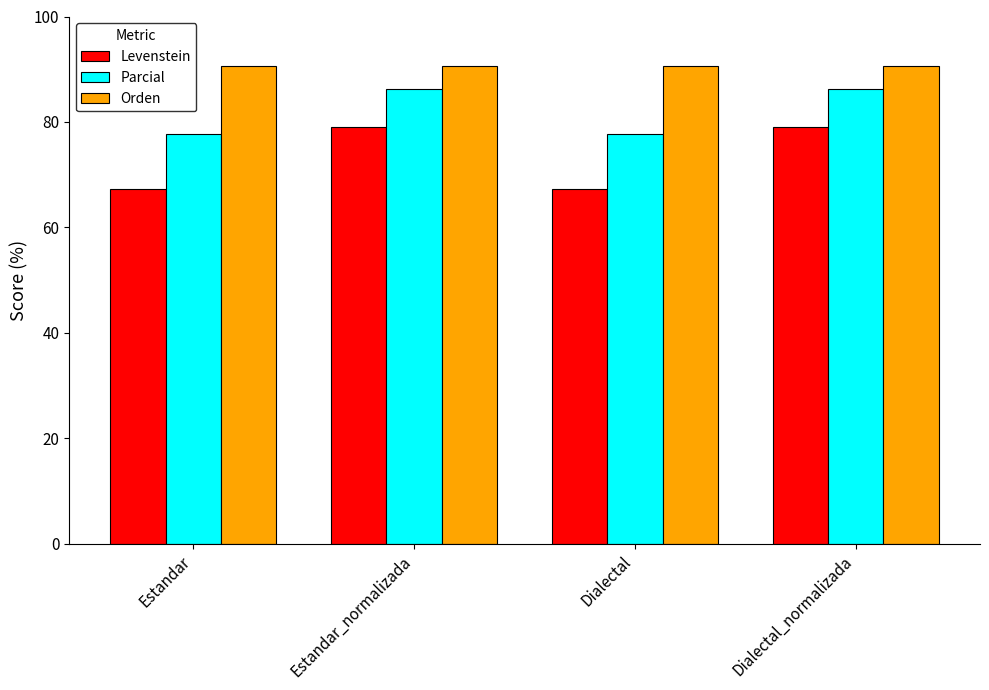

What value does the Levenstein series have at Estandar?

67.3